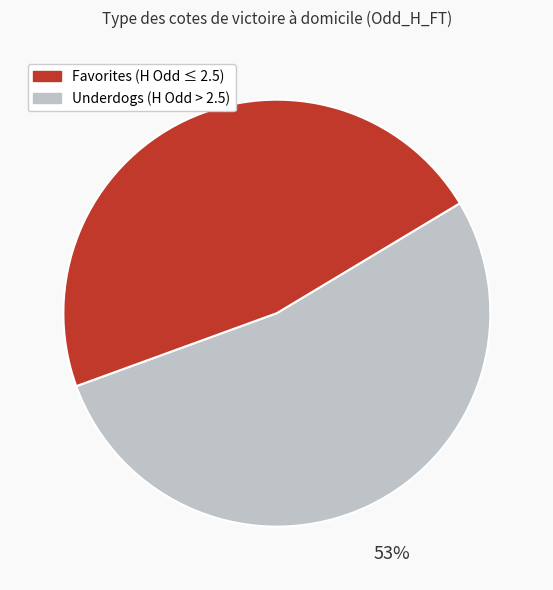

To the nearest percent, what is the average slice percentage?

50%